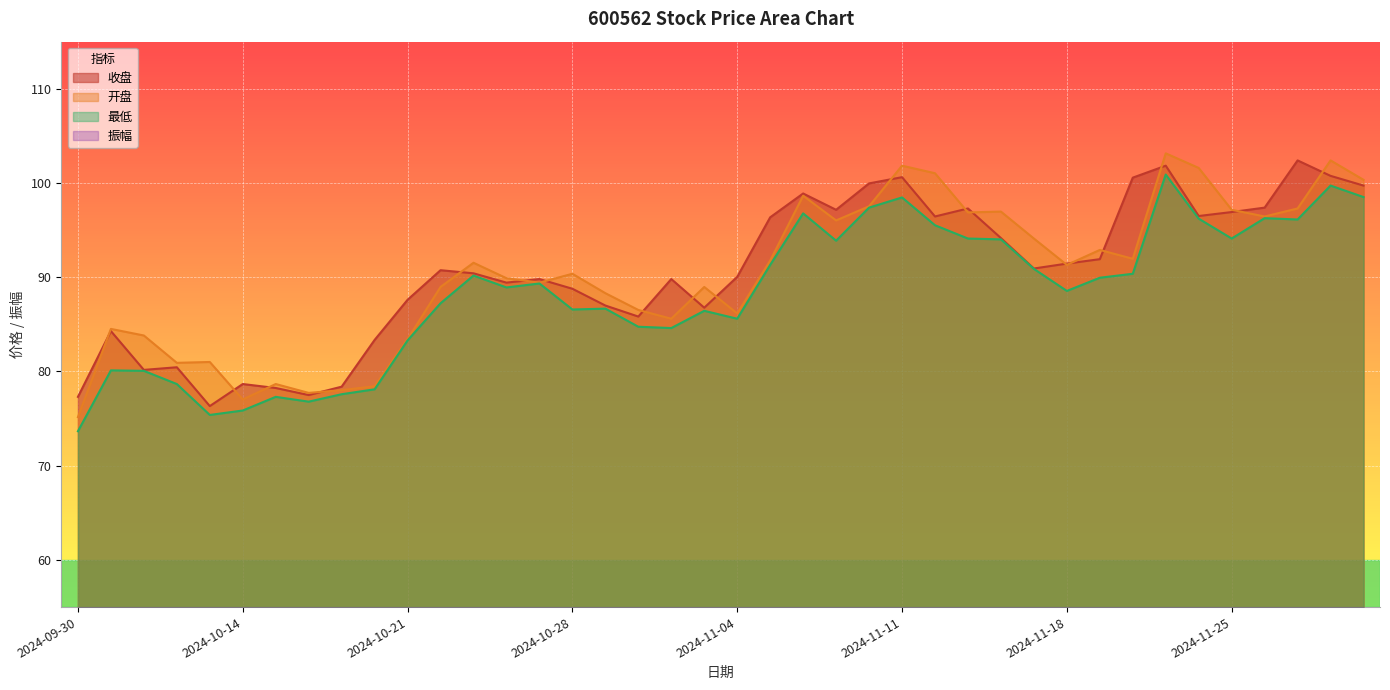

Where is 最低 nearest to the value 87?

2024-10-22